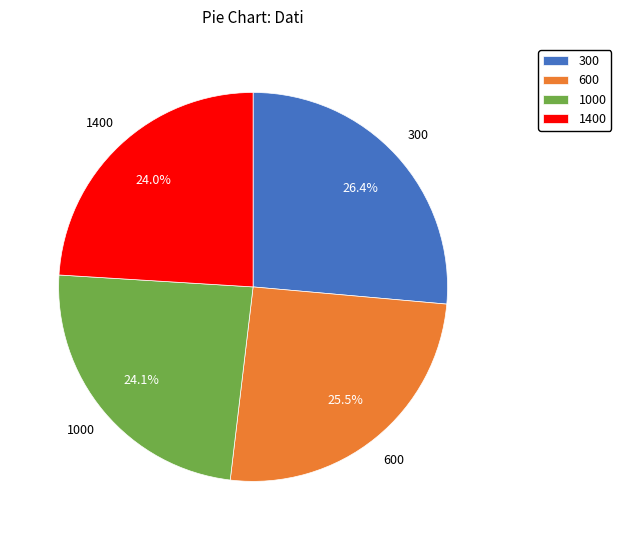

Which category has the biggest portion of the pie?

300